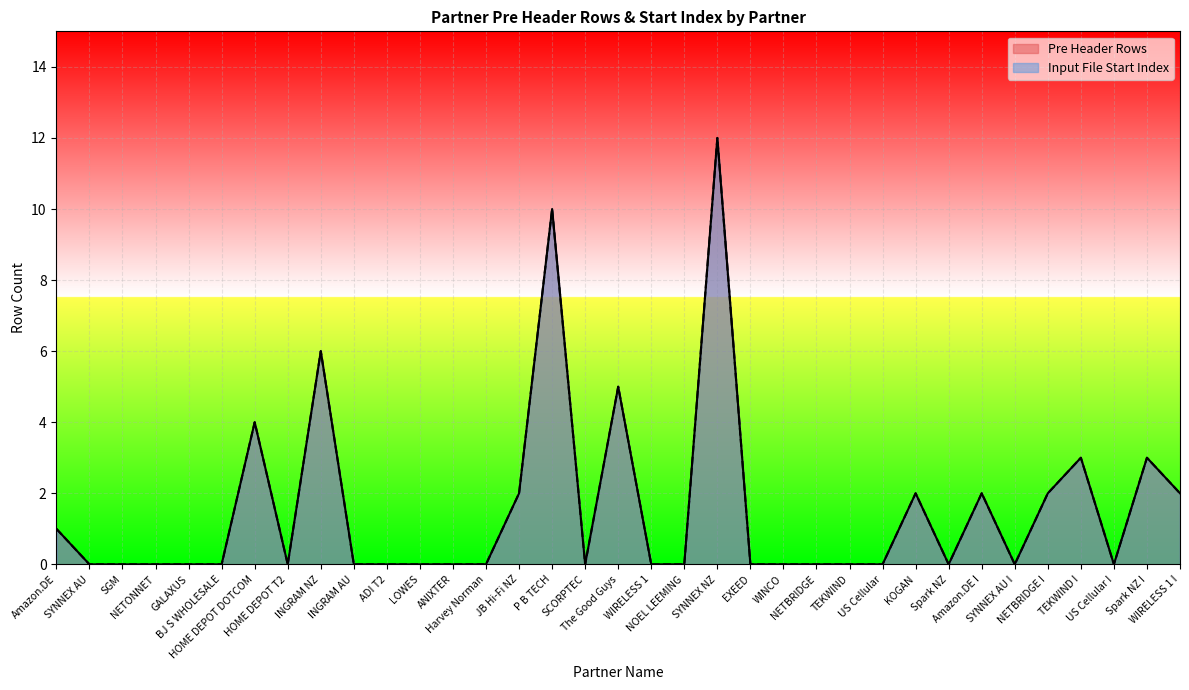

Is it true that Input File Start Index equals 8 at Harvey Norman?

False